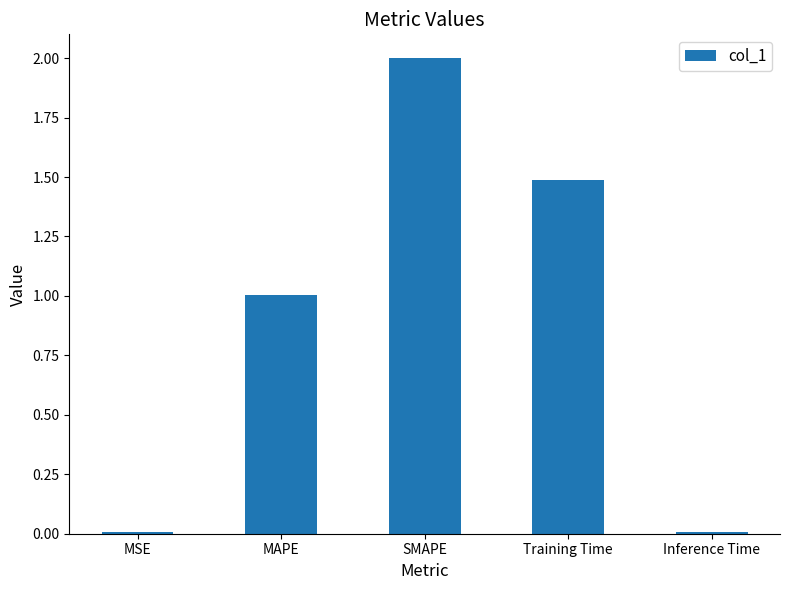

Is it true that the value at MAPE is 1.0?

True